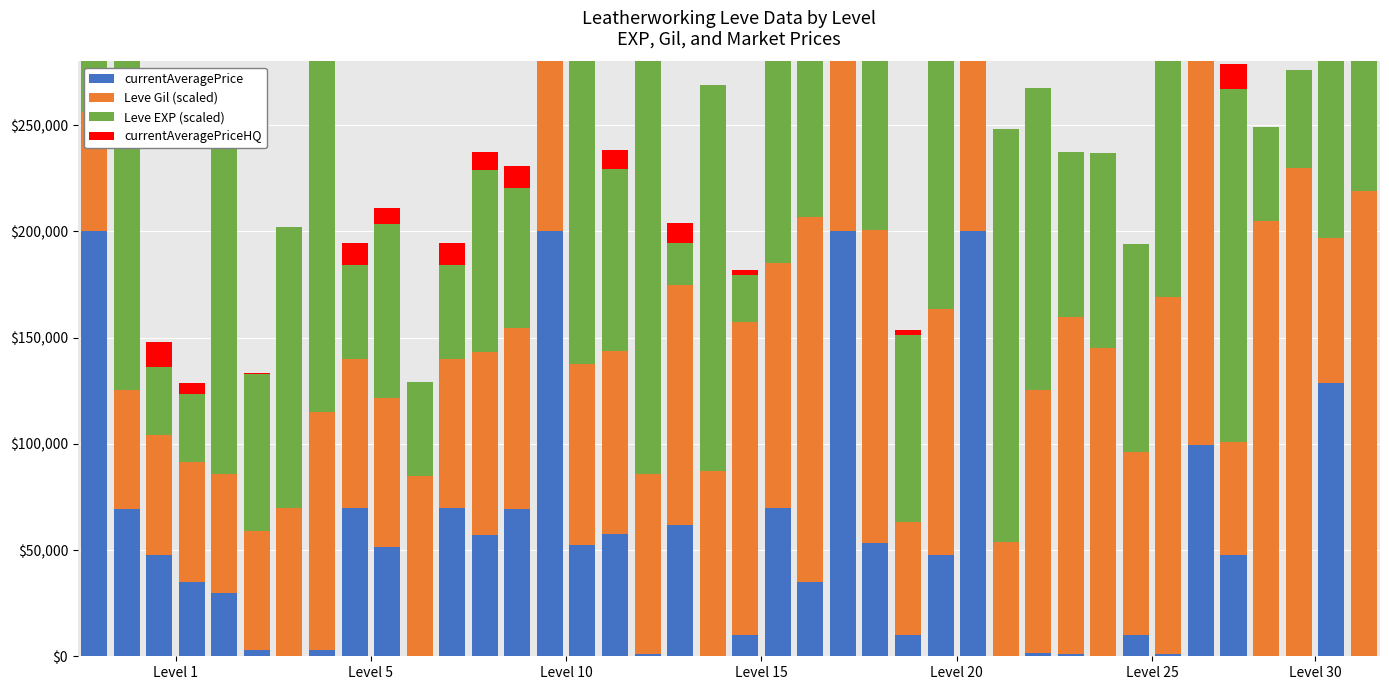

Which series has the largest total across all categories?

Leve Gil (scaled)